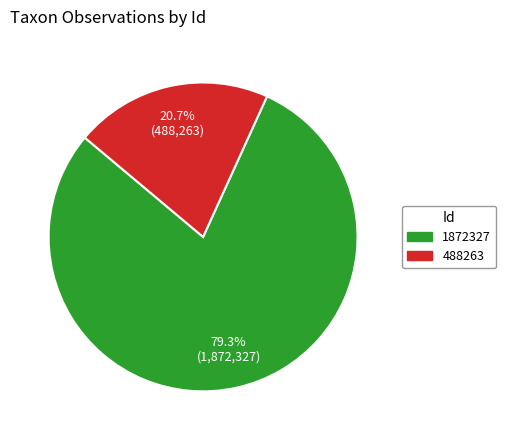

The 1872327 slice represents 70% of the pie. True or false?

False